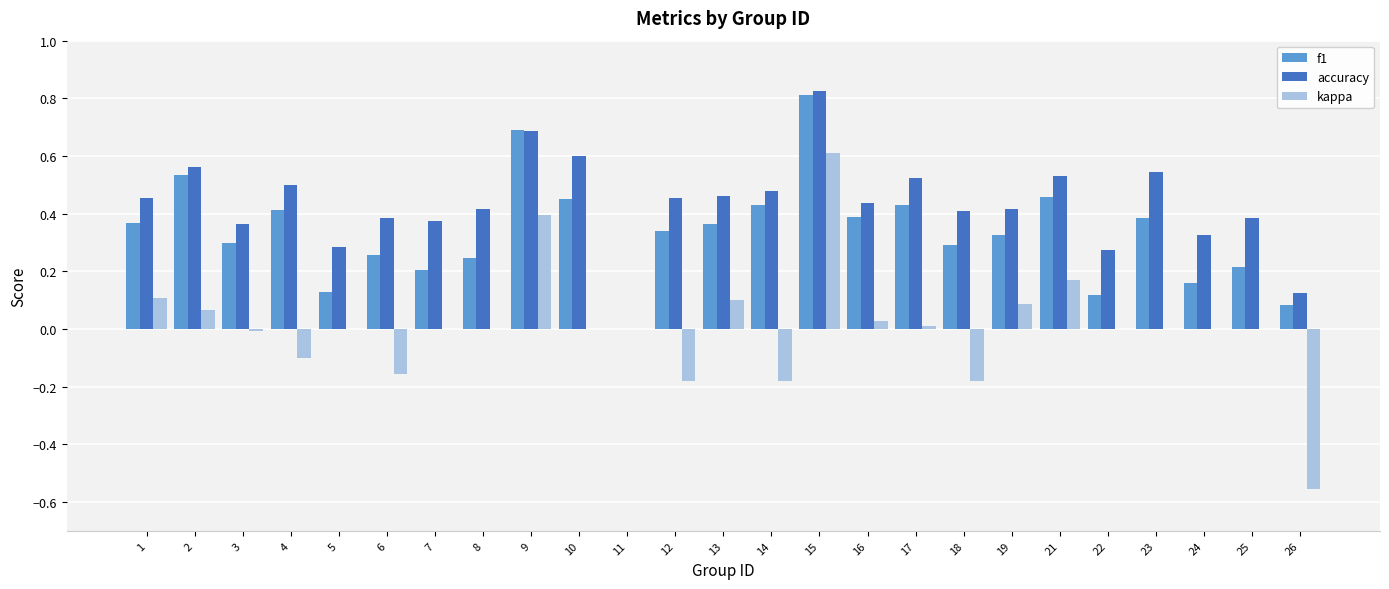

Which series has the largest total across all categories?

accuracy